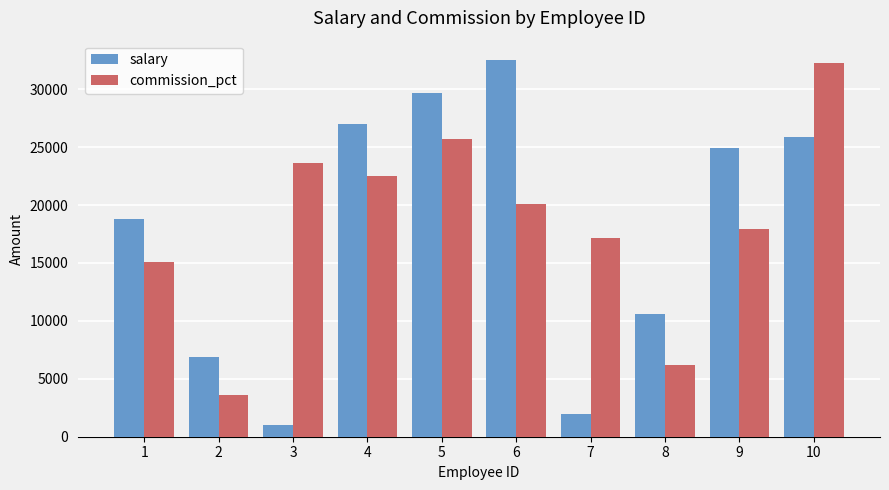

Between 3 and 7, which series saw the biggest shift?

commission_pct